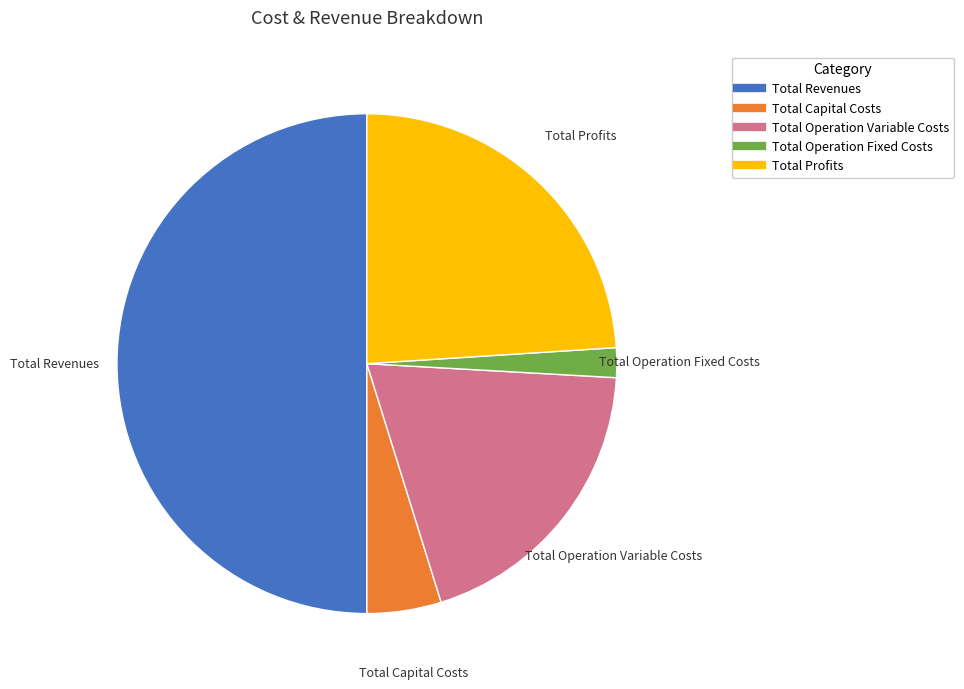

Rank the categories by value from lowest to highest.

Total Operation Fixed Costs, Total Capital Costs, Total Operation Variable Costs, Total Profits, Total Revenues